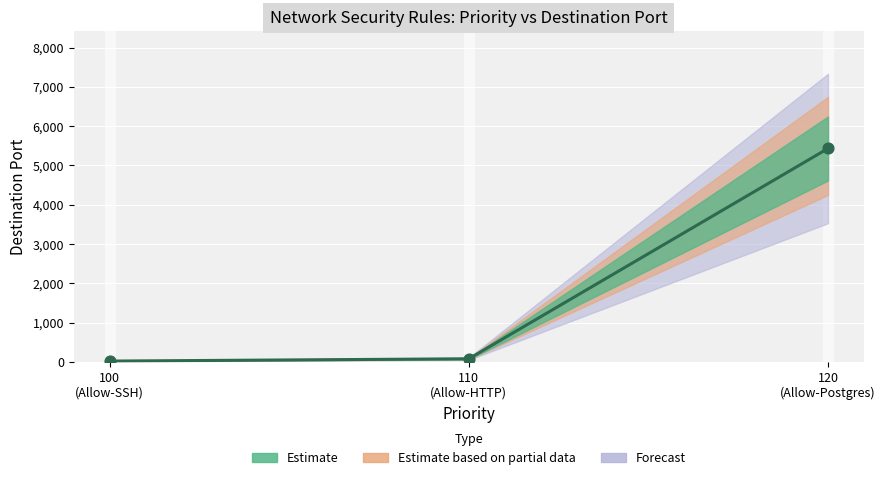

What is the change in value from 110 (Allow-HTTP) to 120 (Allow-Postgres)?

+5352